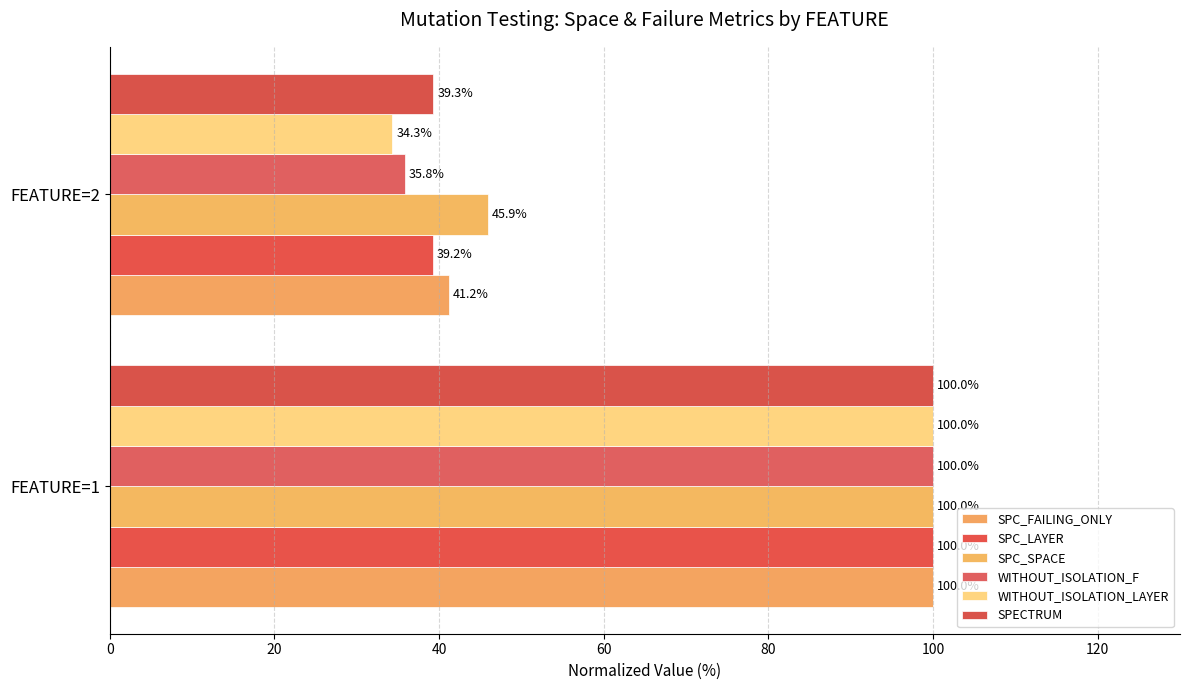

How many data points in SPC_LAYER are less than 100?

1